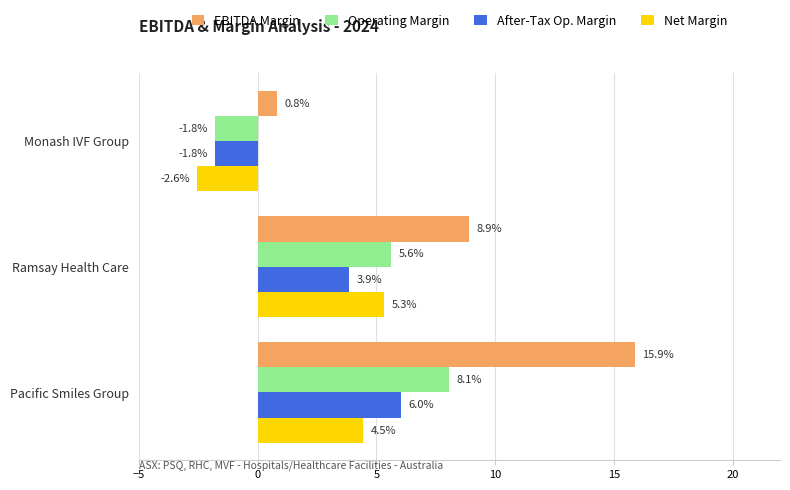

At which category is the sum across all series the highest?

Pacific Smiles Group